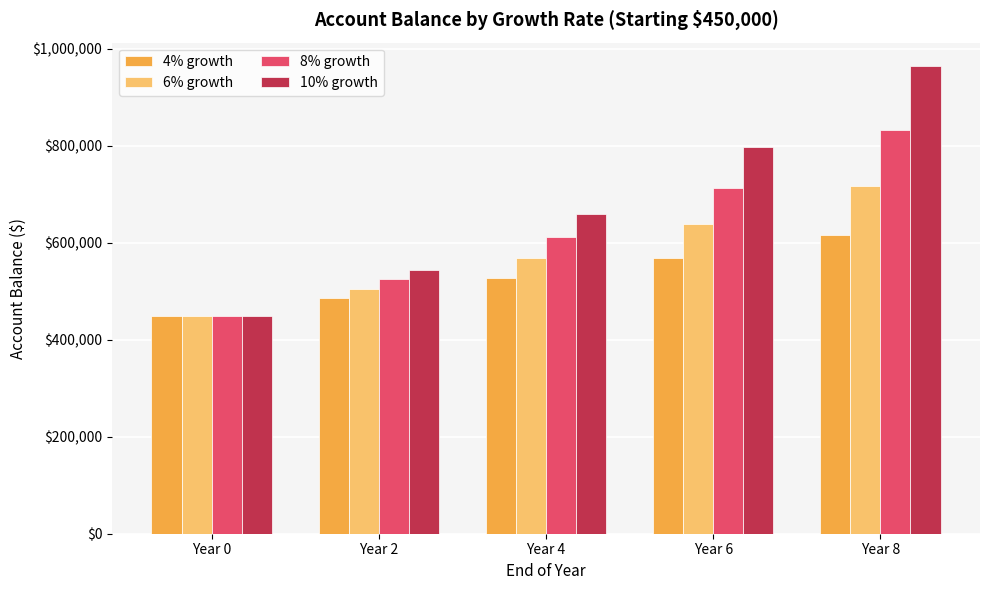

What is the difference between the highest and lowest values at Year 2?

57780.0